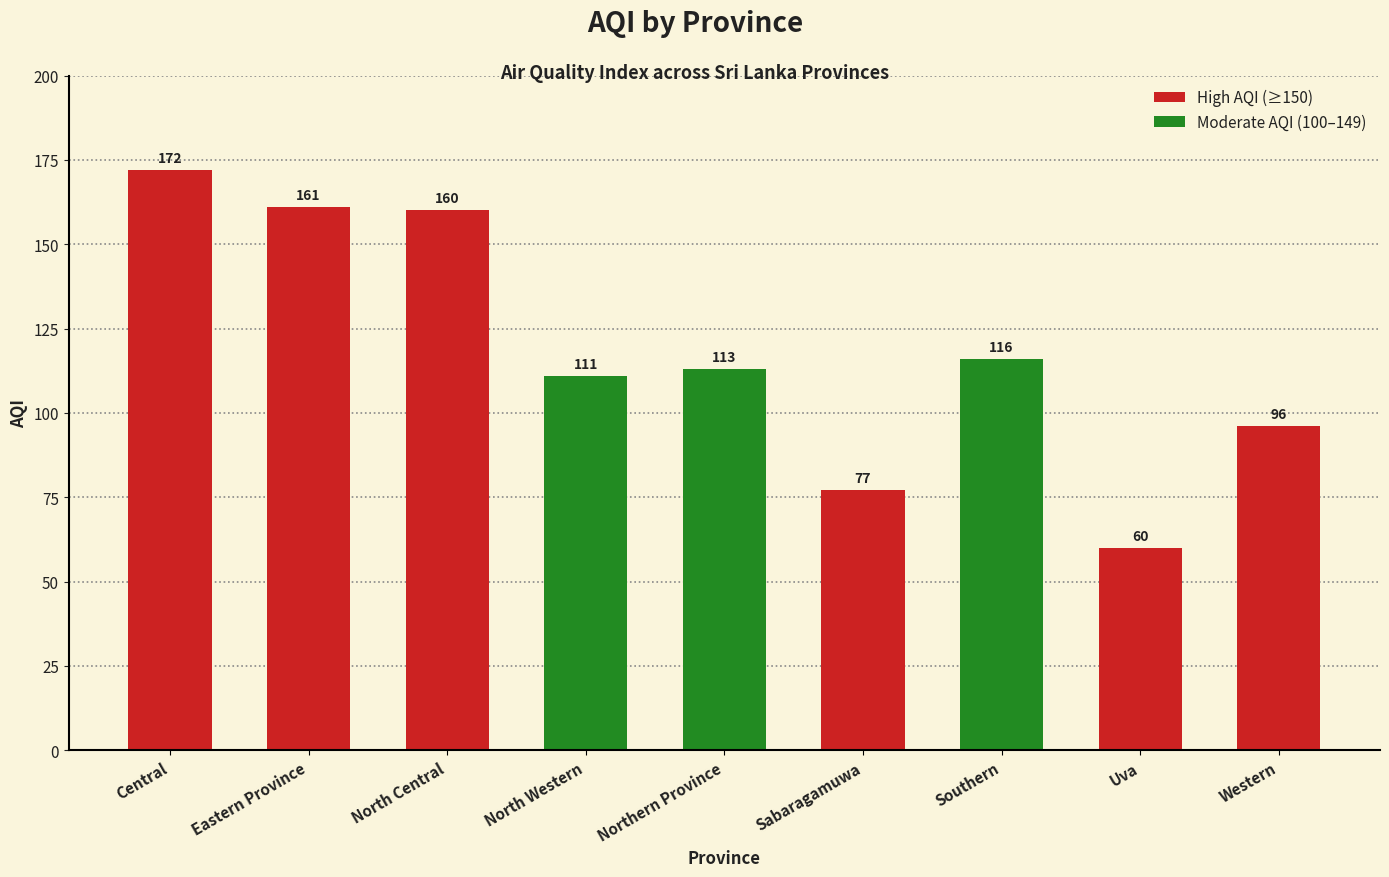

How many bars are there in total?

9